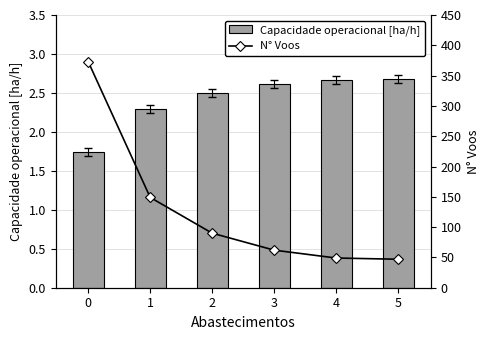

Is the value of N° Voos at 3 greater than the value of Capacidade operacional [ha/h] at 5?

Yes